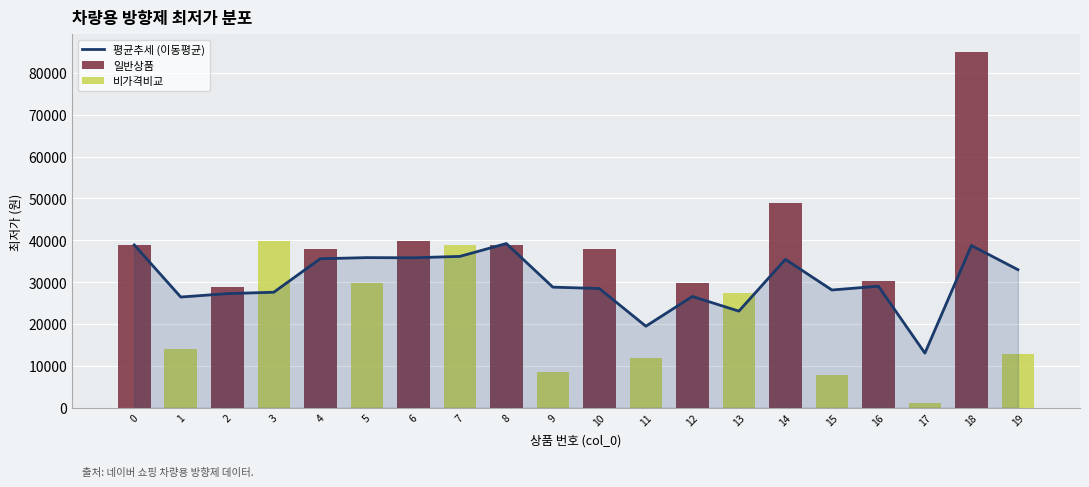

How many groups of bars are there?

20